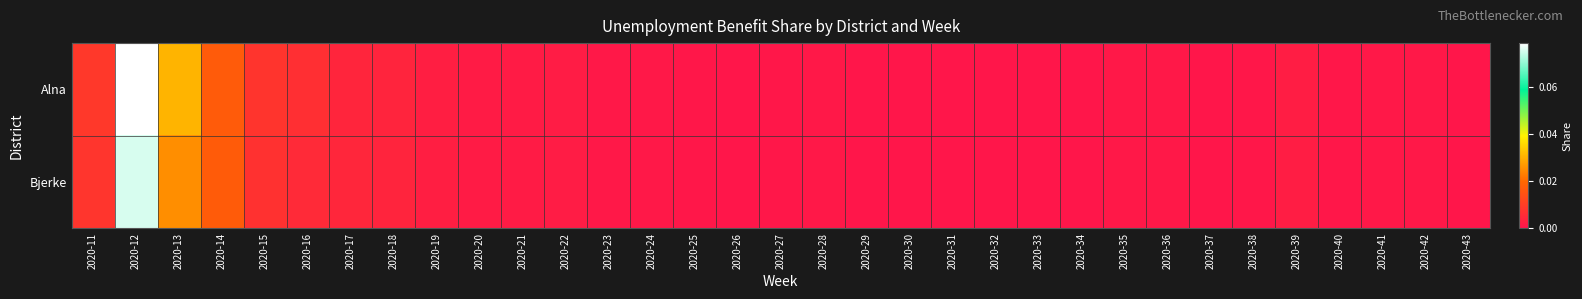

Which series changed the most between 2020-11 and 2020-17?

Alna